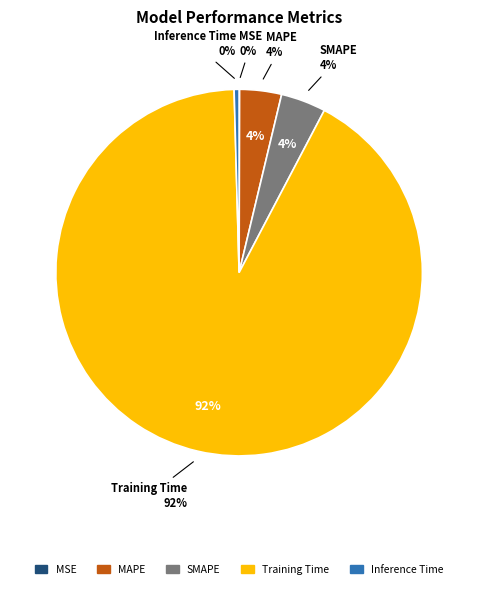

What is the change in value from SMAPE to Inference Time?

-0.1